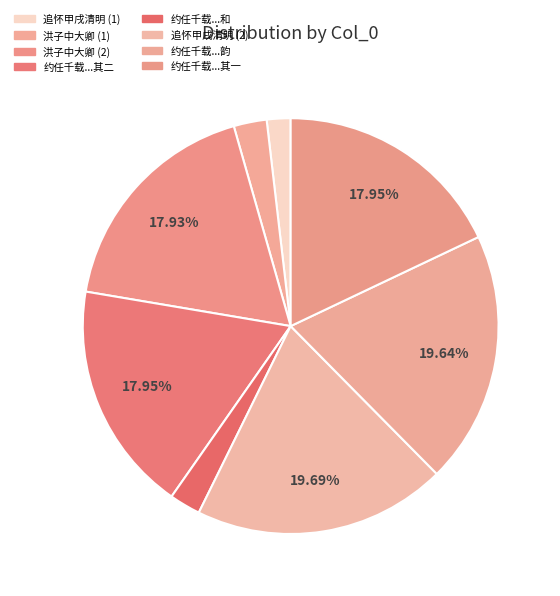

Rank the categories by value from highest to lowest.

追怀甲戌清明宇文信仲知郡大卿同尤张二倅过予小园赏花, 约任千载大卿同王万里杨仲博汎湖任赋二诗和其韵, 约任千载大卿同王万里杨仲博汎湖任赋二诗和其韵 其二, 约任千载大卿同王万里杨仲博汎湖任赋二诗和其韵 其一, 洪子中大卿同登远碧楼归来有诗, 洪子中大卿同登远碧楼归来有诗, 约任千载大卿同王万里杨仲博汎湖任赋二诗和, 追怀甲戌清明宇文信仲知郡大卿同尤张二倅过